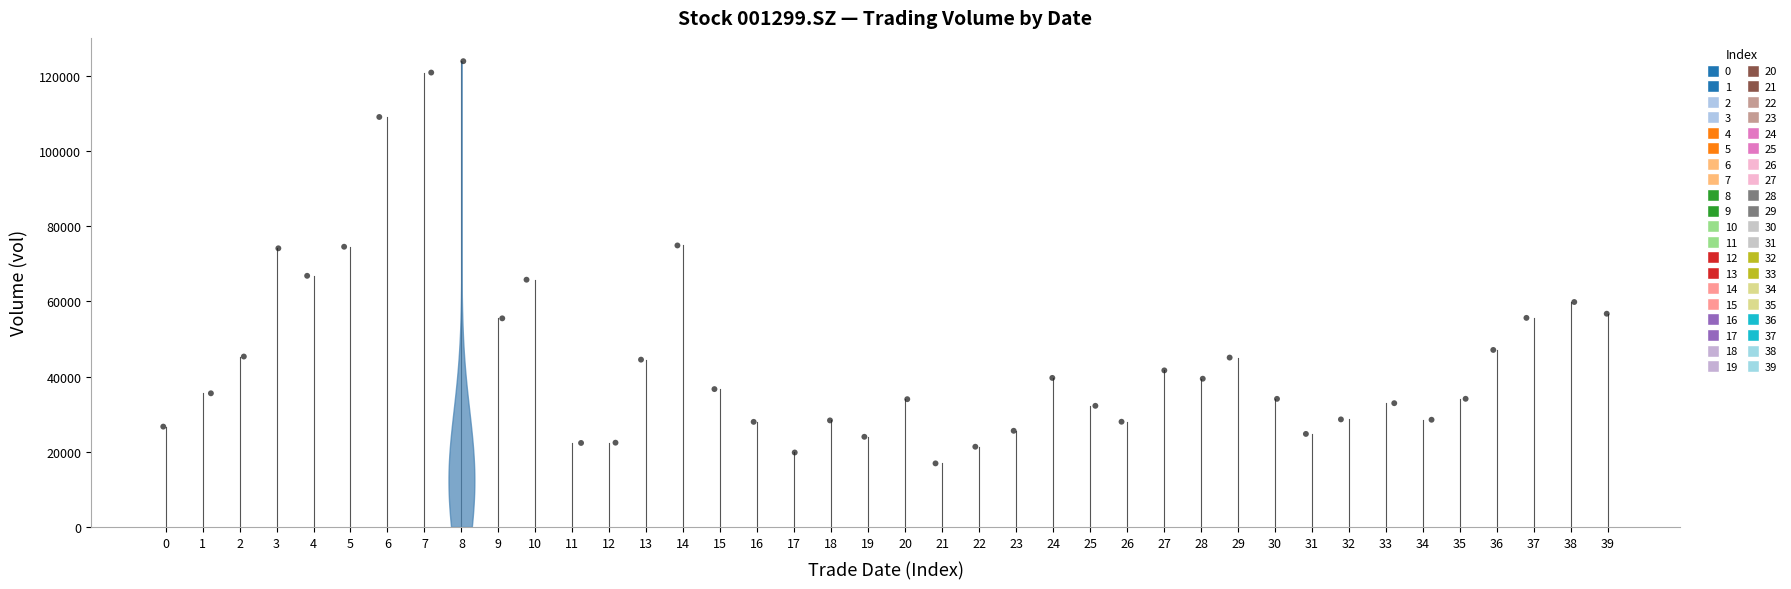

What is the range of X values (max minus min)?

39.0